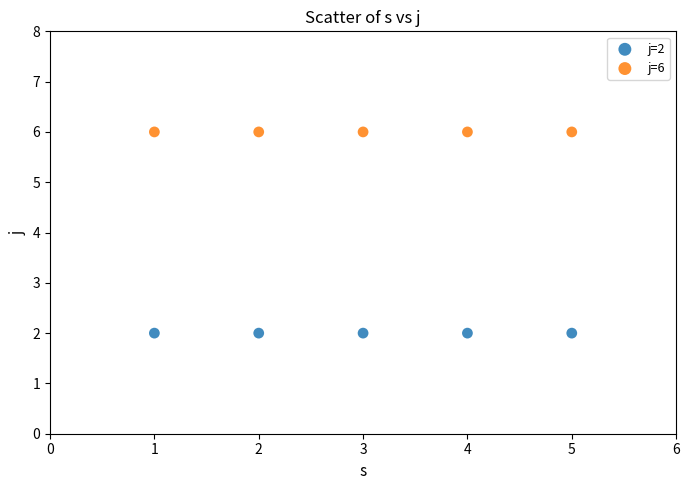

Across all data points, what is the average Y value?

4